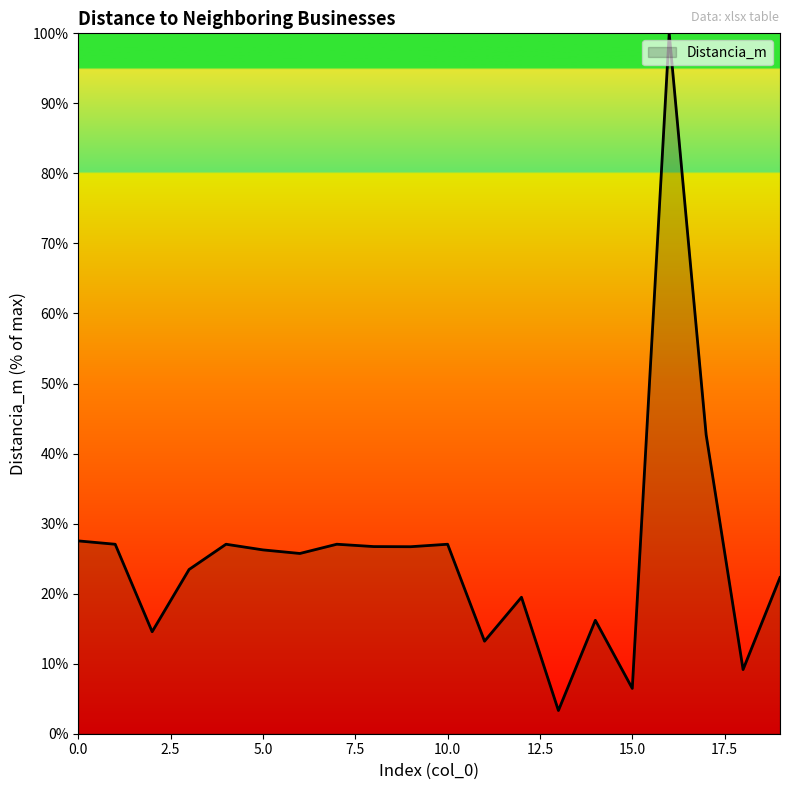

What is the greatest value displayed?

100.0